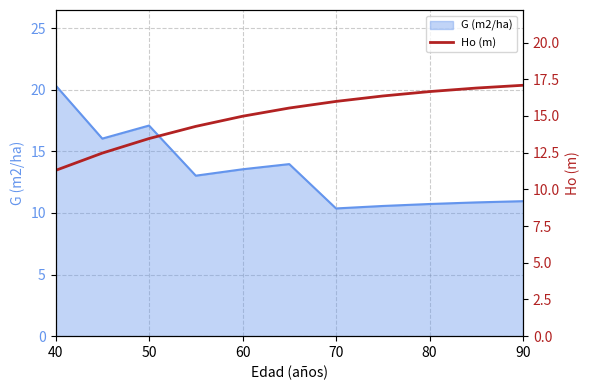

What is the minimum value for G (m2/ha)?

10.4